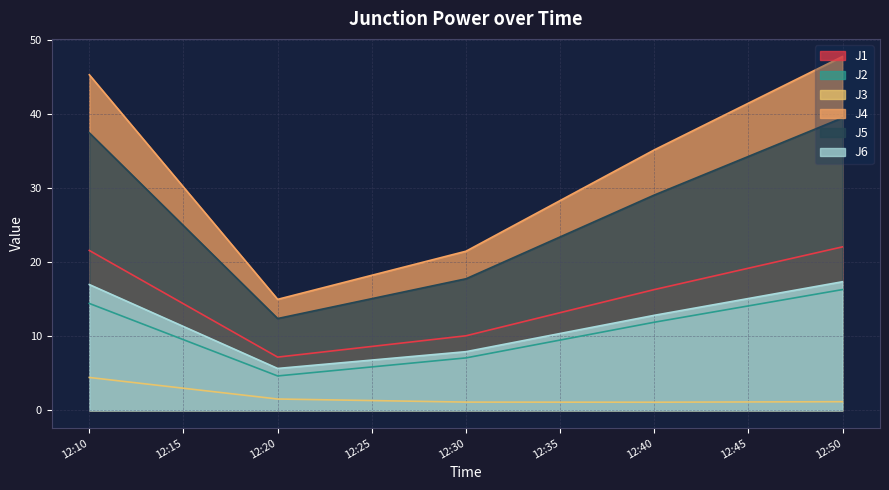

Which series has the largest total across all categories?

J4